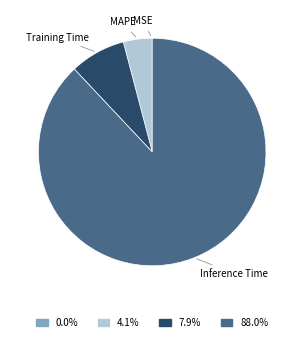

Which category has the biggest portion of the pie?

Inference Time